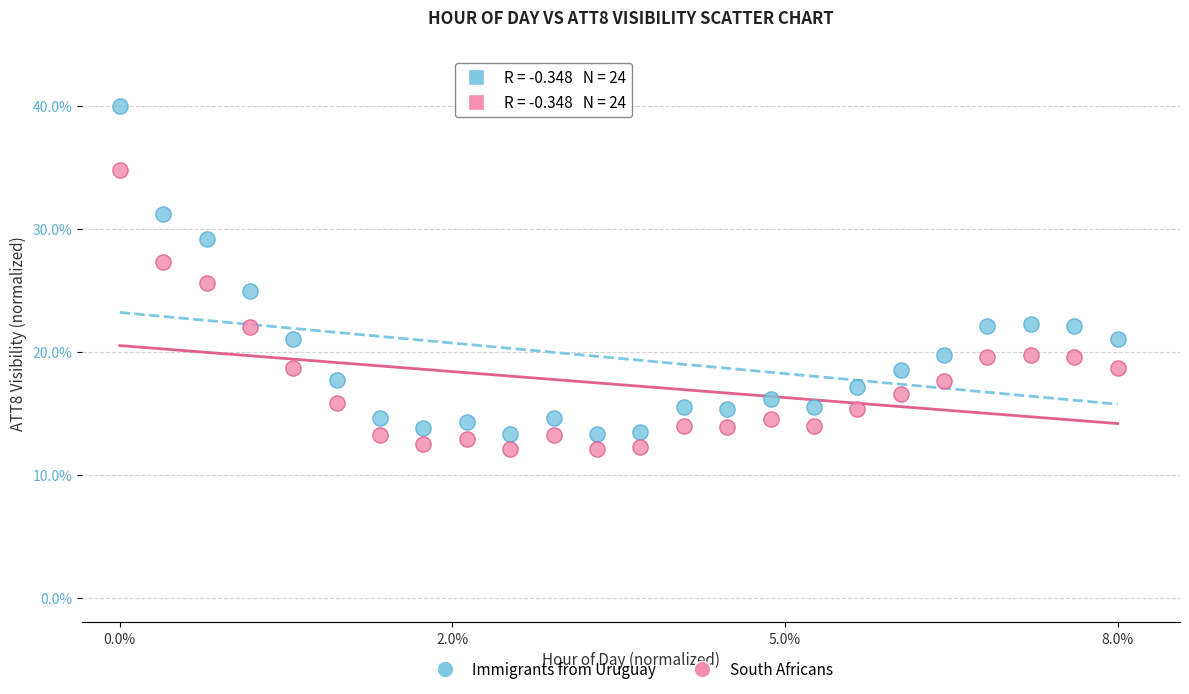

Which series reaches the minimum Y coordinate?

South Africans